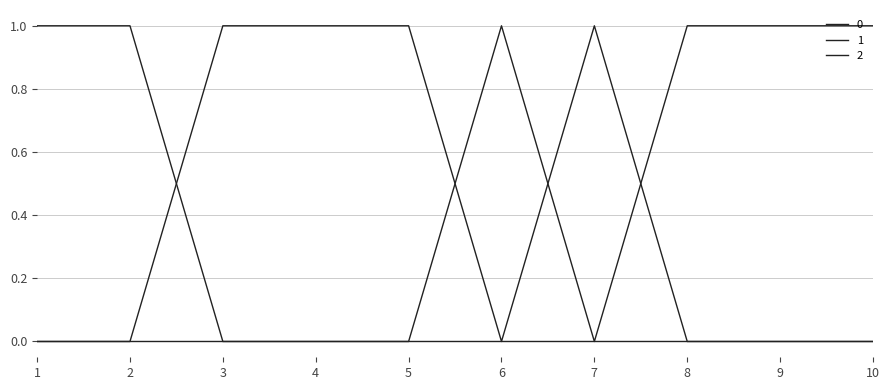

Does the chart display data point markers on the line(s)?

No